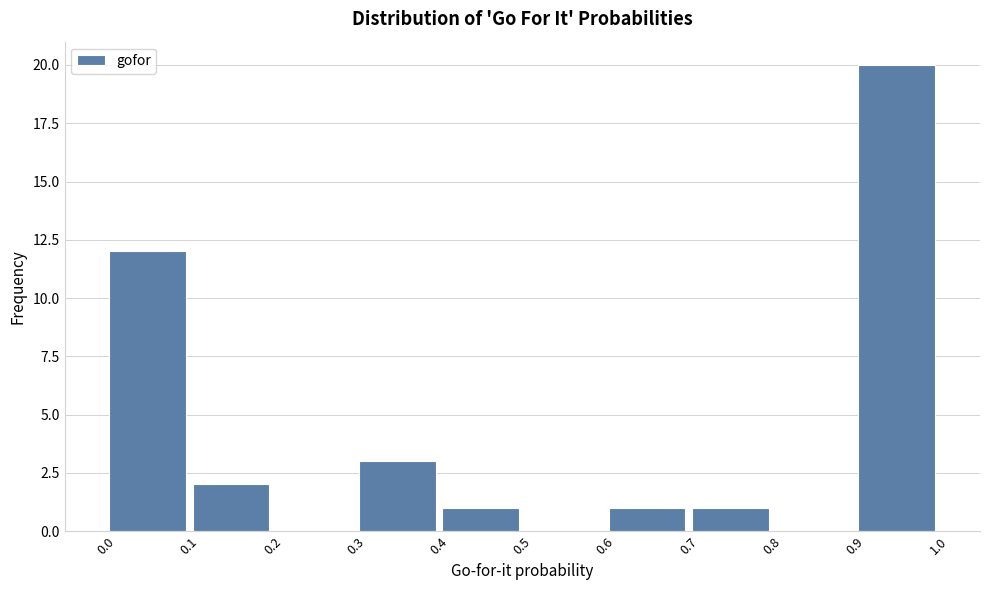

Reading left to right, list every bar in this chart as the range it spans on the x-axis followed by its height. The values are not printed on the chart, so give them approximately, as read against the axis.

0.0 to 0.1: 12
0.1 to 0.2: 2
0.2 to 0.3: 0
0.3 to 0.4: 3
0.4 to 0.5: 1
0.5 to 0.6: 0
0.6 to 0.7: 1
0.7 to 0.8: 1
0.8 to 0.9: 0
0.9 to 1.0: 20